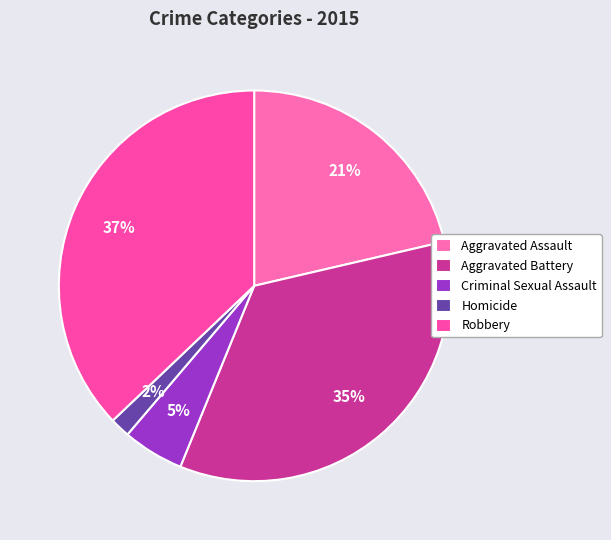

What is the largest slice in the pie chart?

Robbery